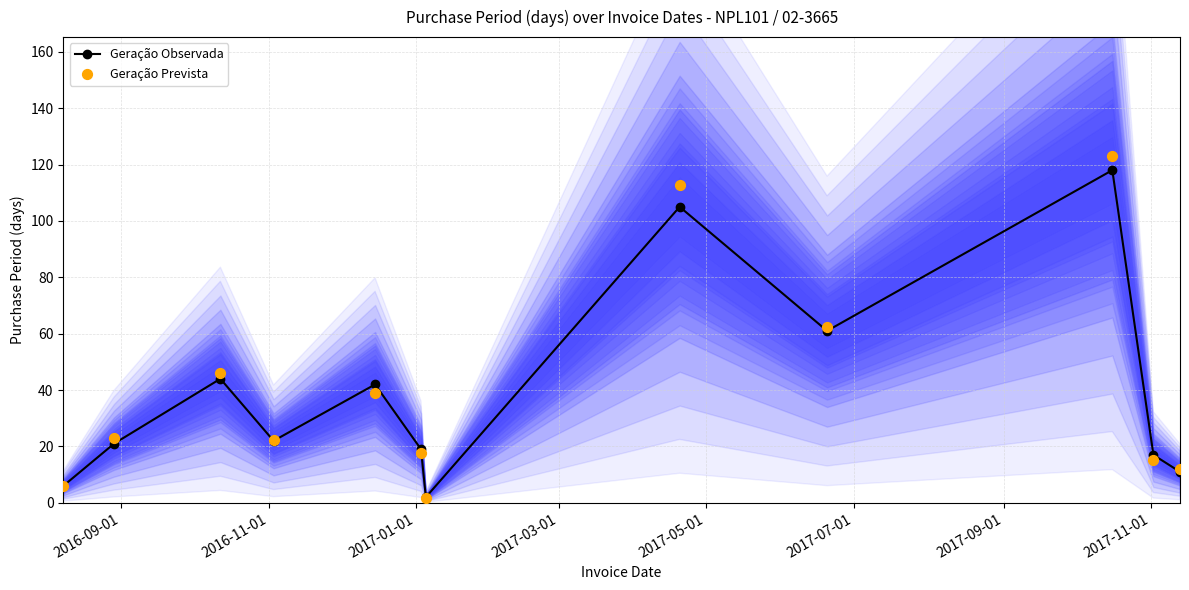

Which series has the largest total across all categories?

Geração Prevista